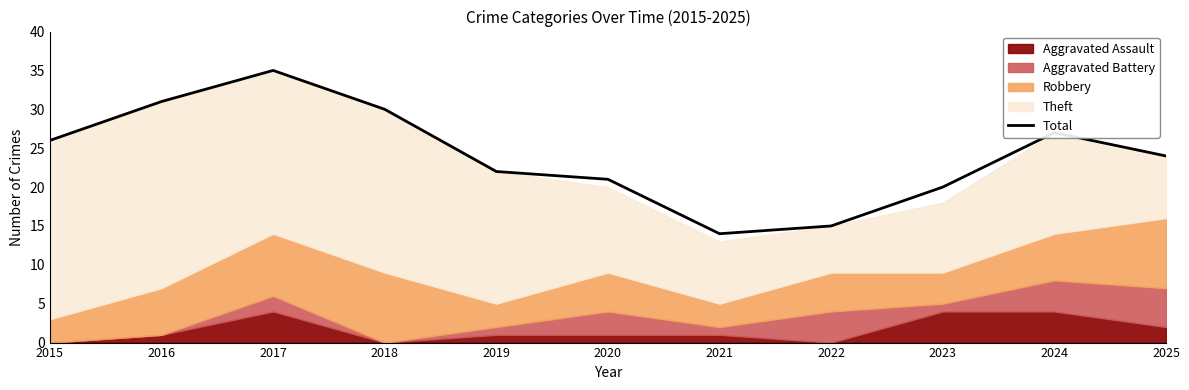

What is the change in value from 2015 to 2019?

-4